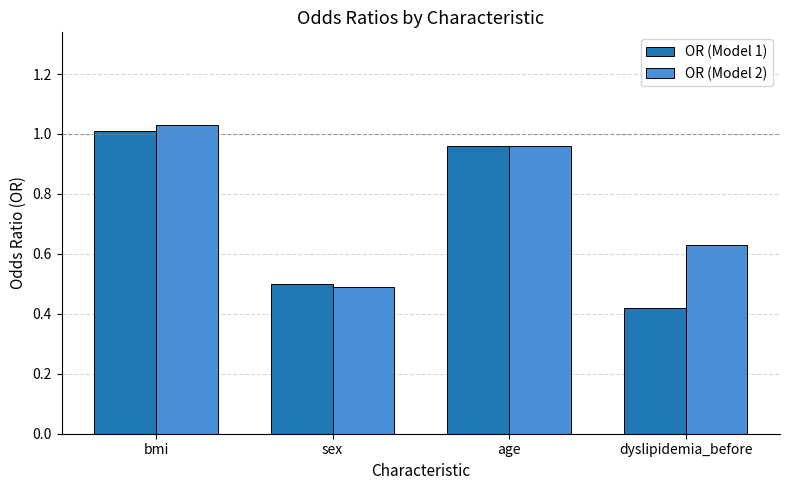

Which series has the largest range (max minus min)?

OR (Model 1)